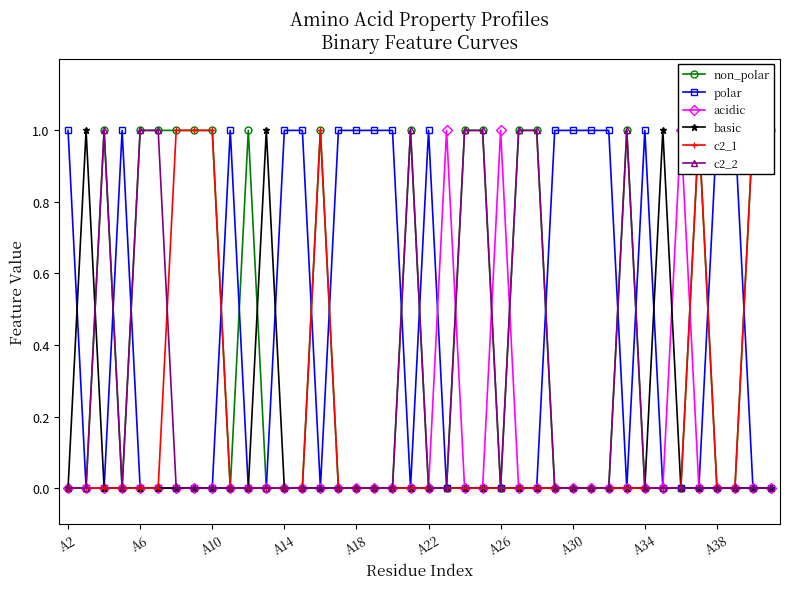

What is the difference between the maximum and second lowest values in the non_polar series?

1